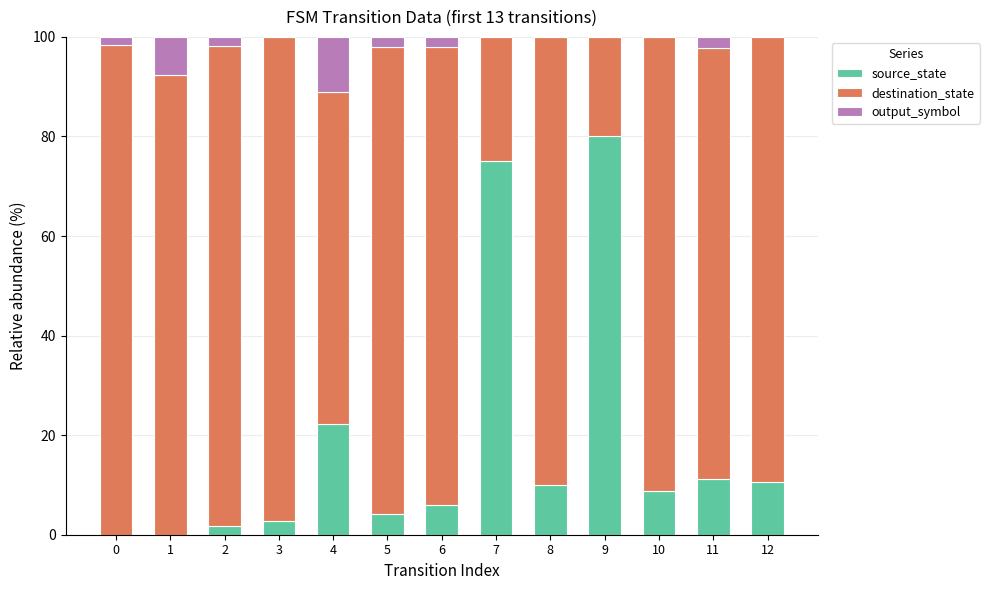

What is the maximum value for source_state?

80.0